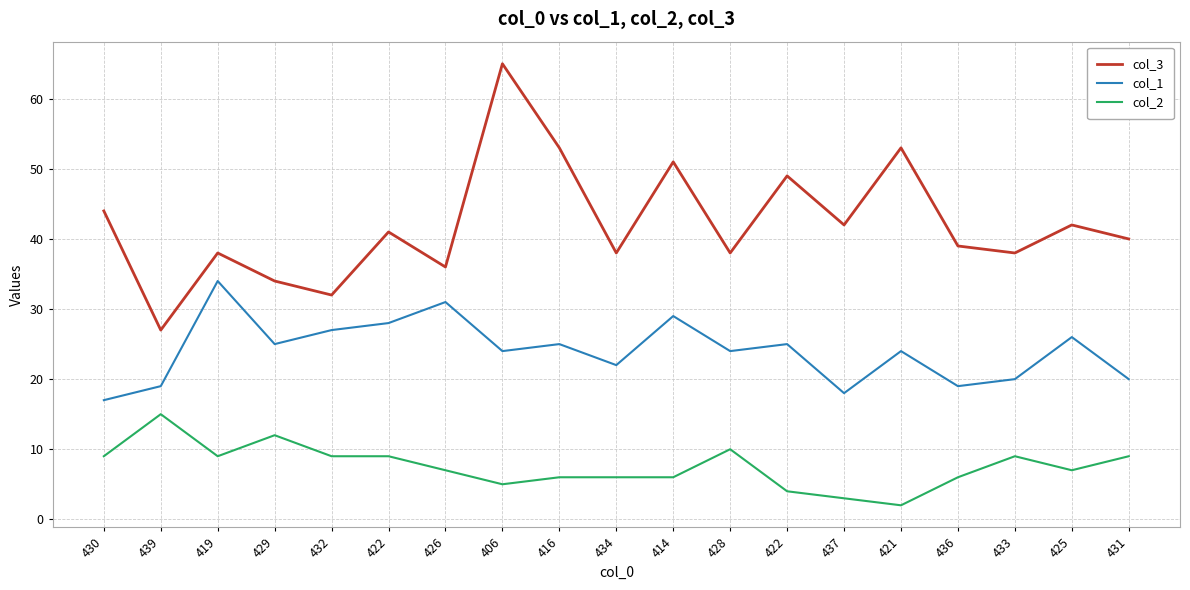

Which has a higher value, 422 or 432?

422